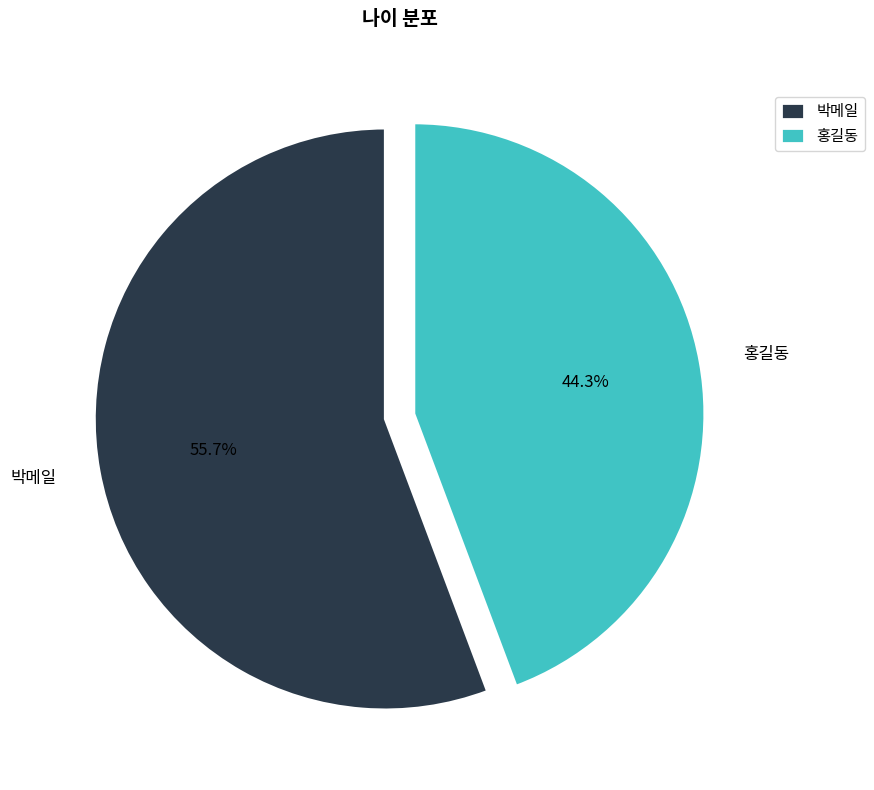

Rank the categories by value from lowest to highest.

홍길동, 박메일